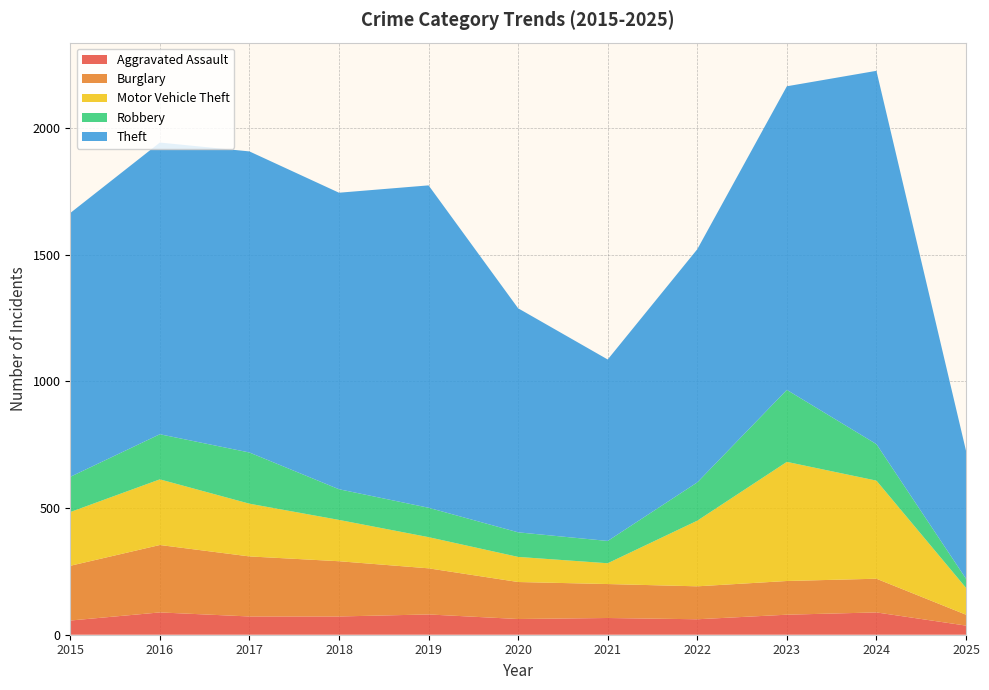

Reading left to right, list all the values displayed in this chart.

Aggravated Assault: 2015=56	2016=88	2017=72	2018=72	2019=80	2020=62	2021=66	2022=61	2023=79	2024=88	2025=36
Burglary: 2015=216	2016=266	2017=237	2018=218	2019=182	2020=146	2021=134	2022=130	2023=133	2024=133	2025=43
Motor Vehicle Theft: 2015=212	2016=259	2017=208	2018=163	2019=123	2020=99	2021=82	2022=259	2023=470	2024=387	2025=106
Robbery: 2015=139	2016=178	2017=202	2018=121	2019=116	2020=97	2021=88	2022=151	2023=284	2024=144	2025=36
Theft: 2015=1041	2016=1151	2017=1188	2018=1170	2019=1272	2020=884	2021=716	2022=920	2023=1198	2024=1473	2025=505